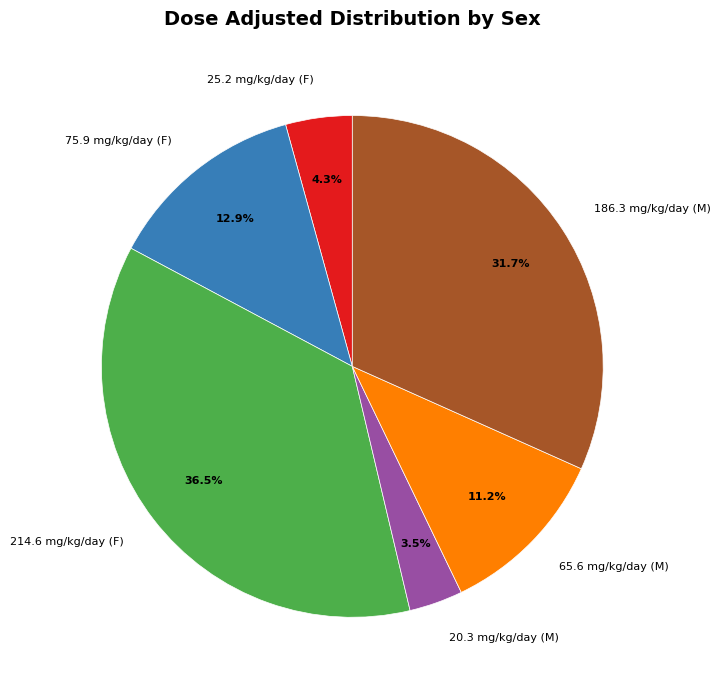

How much of the chart is everything except 65.6 mg/kg/day (M)?

88.8%